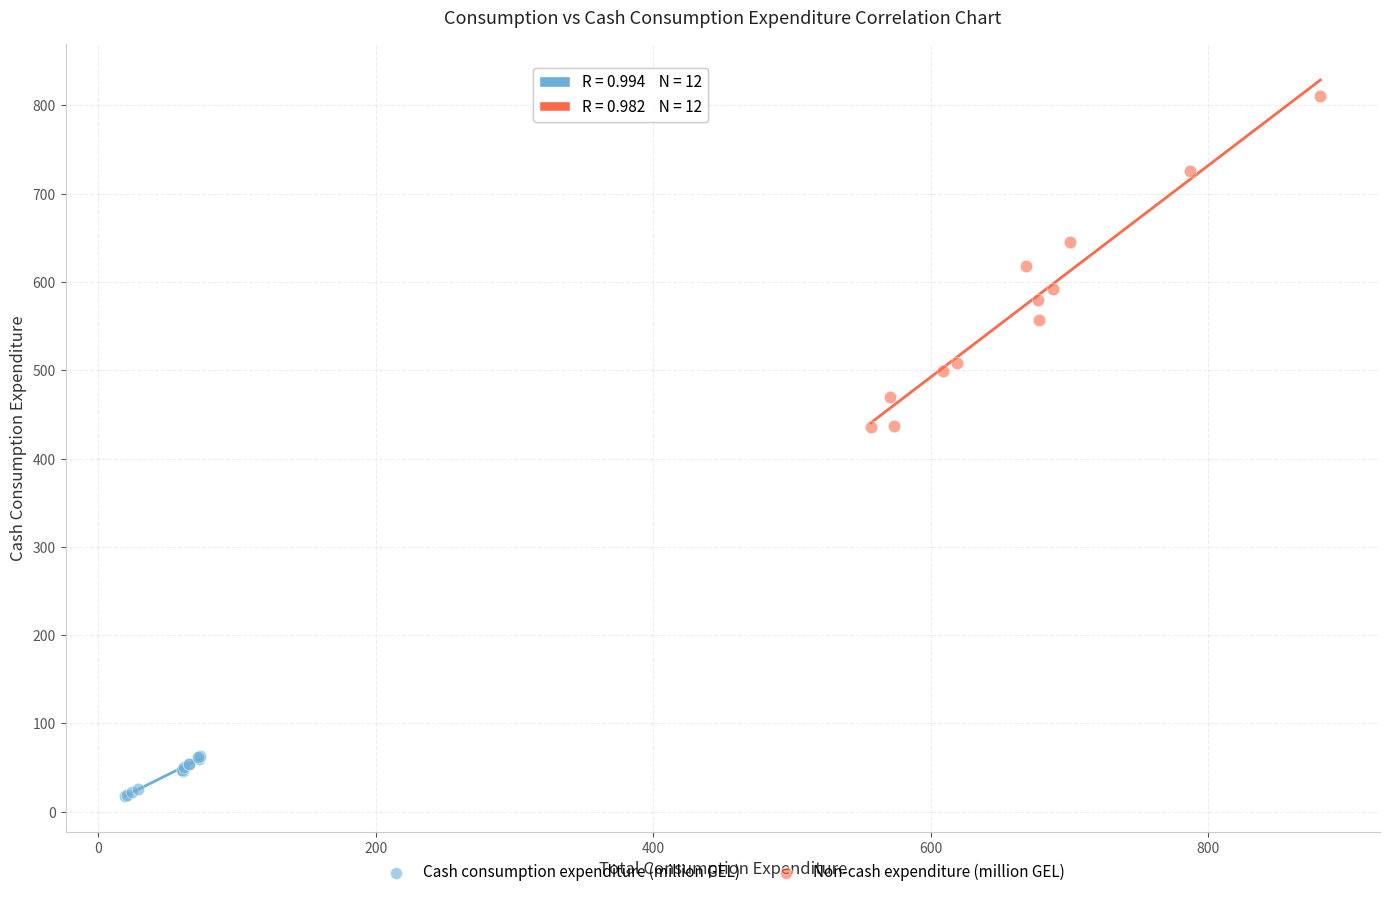

Which series contains the lowest Y value?

Cash consumption expenditure (million GEL)